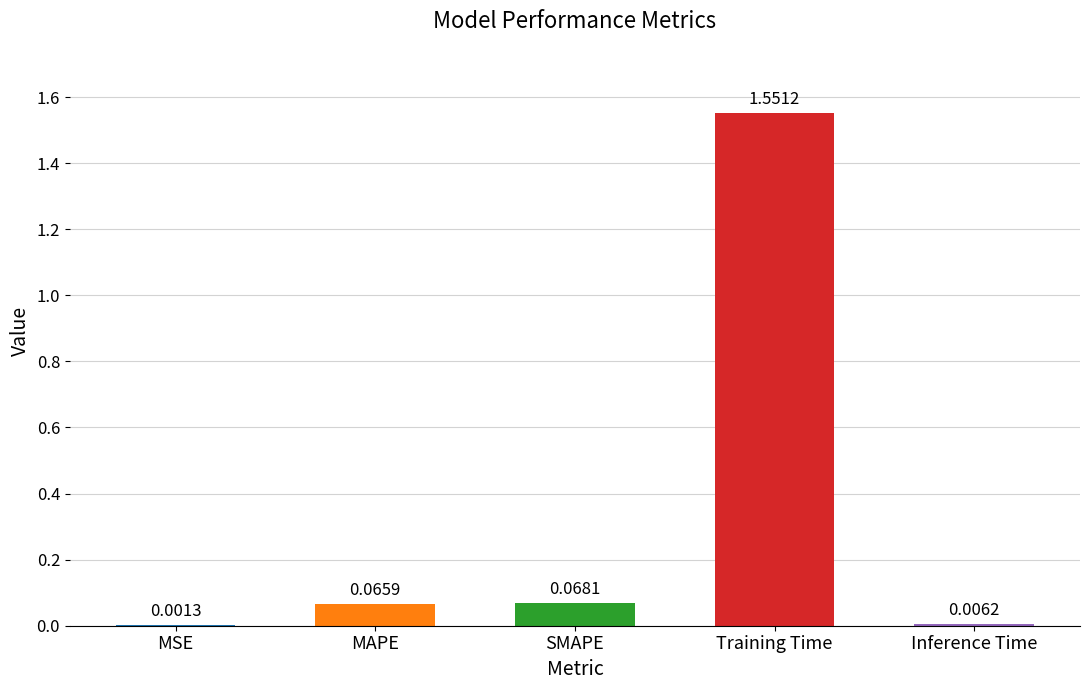

What is the sum of all values?

1.7